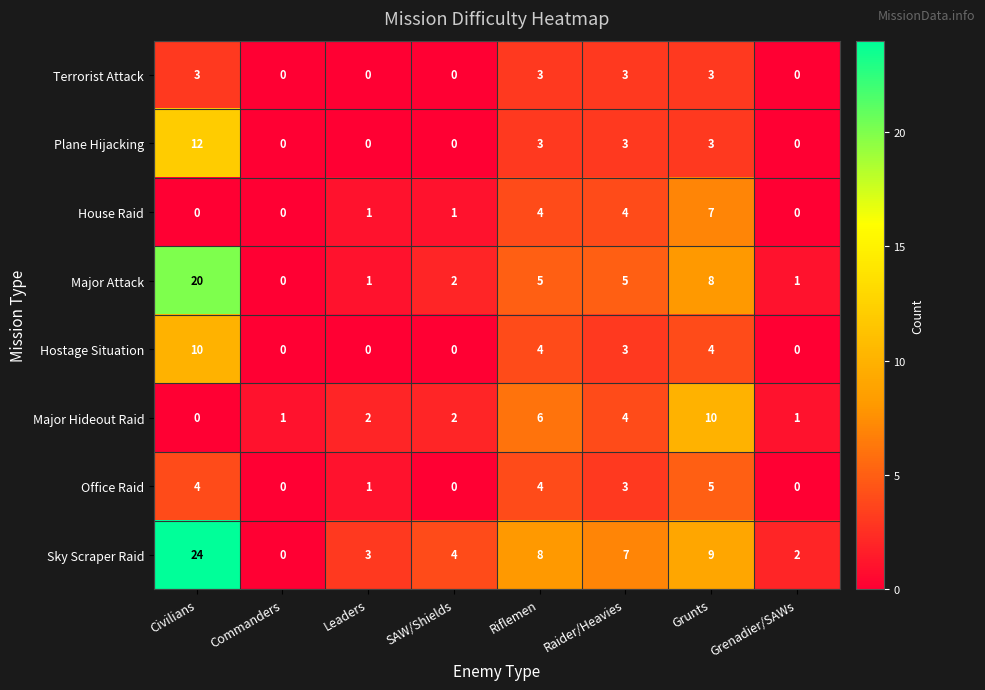

Which series has the widest spread of values?

Sky Scraper Raid